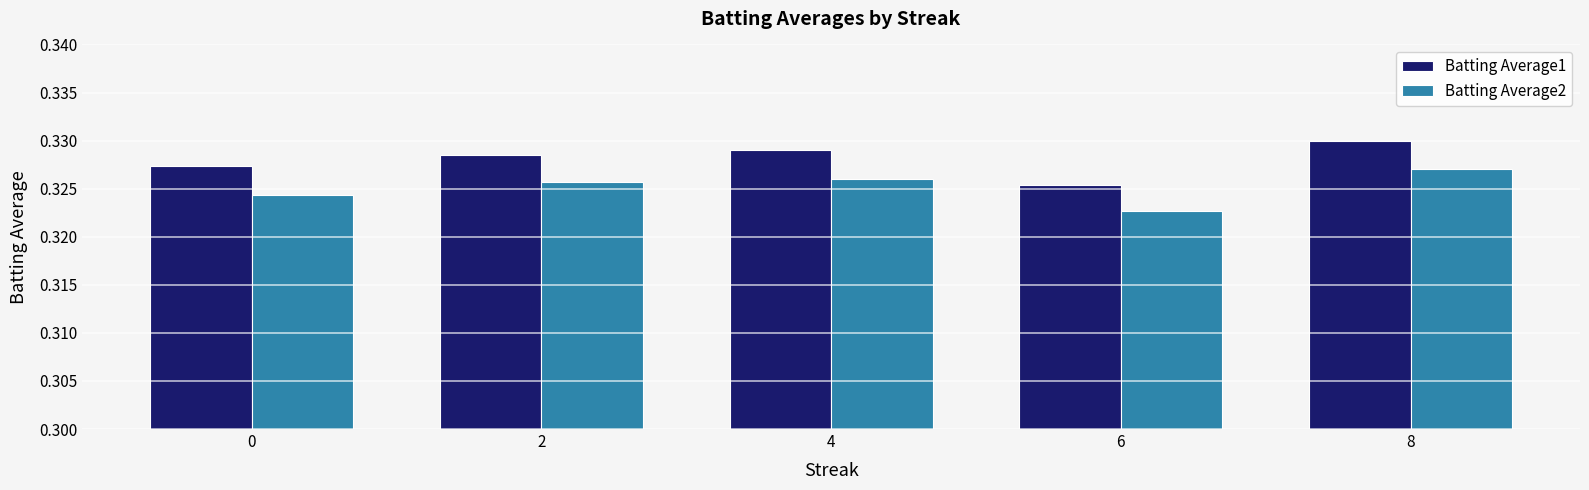

True or false: Batting Average1 has a value of 0.2 at 0.

False